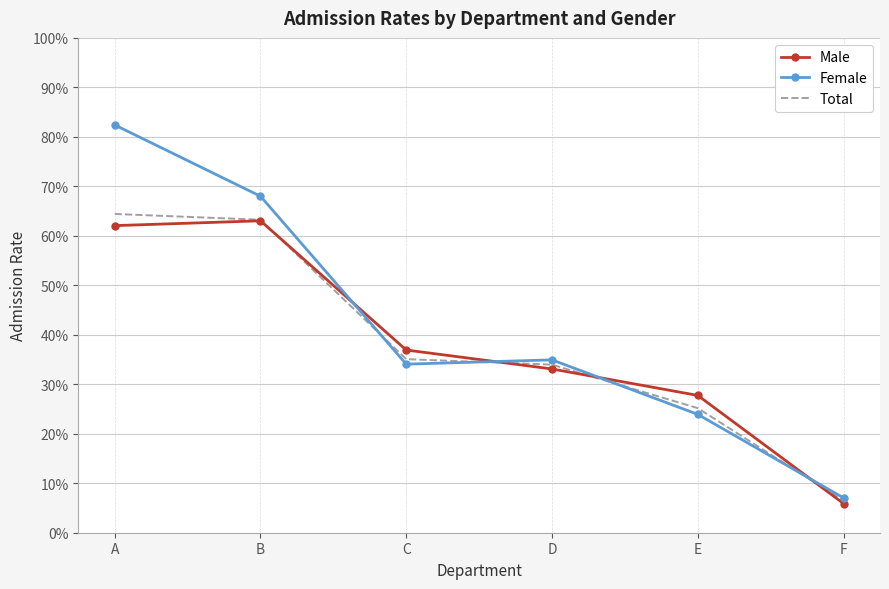

What are all the series names shown in the legend?

Male, Female, Total